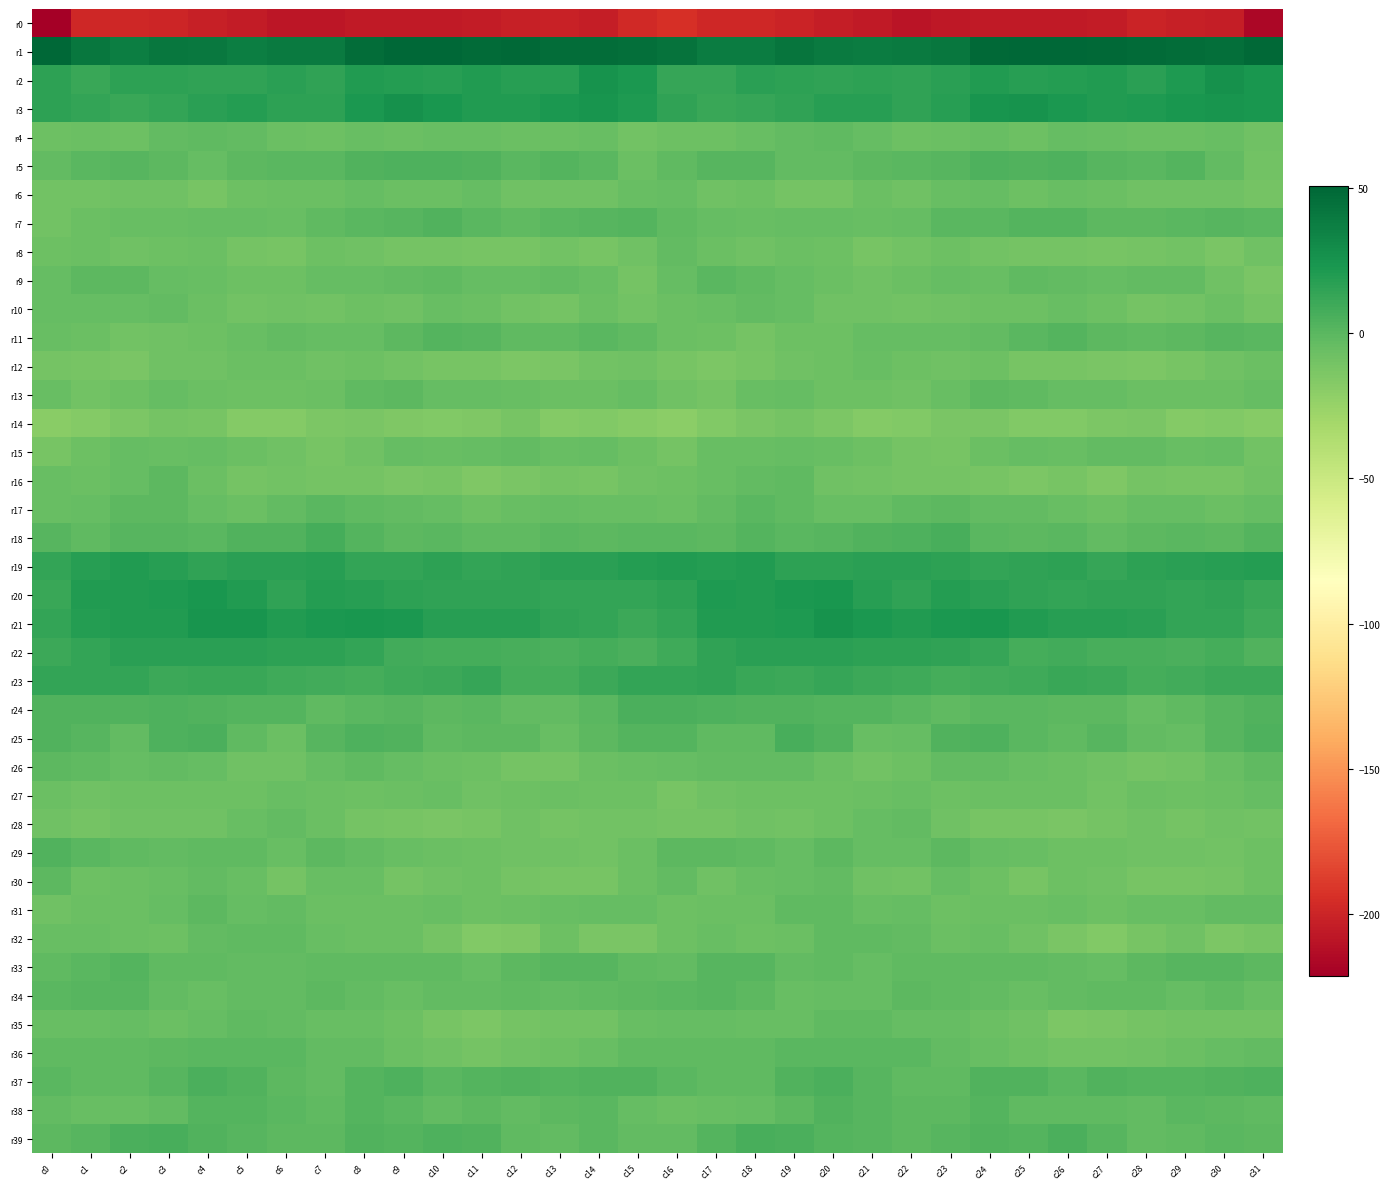

At which category does the chart reach its peak across all series?

c0